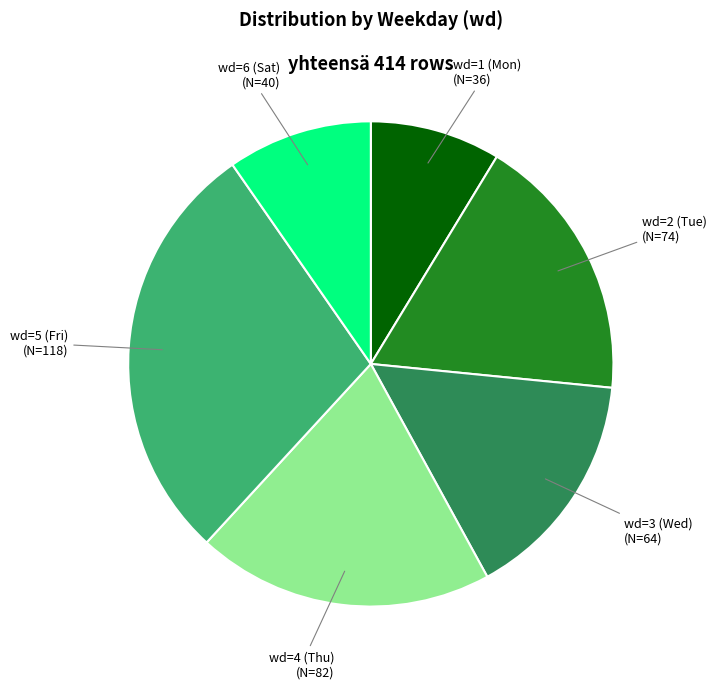

Is the sum of wd=6 (Sat) and wd=3 (Wed) greater than half?

No